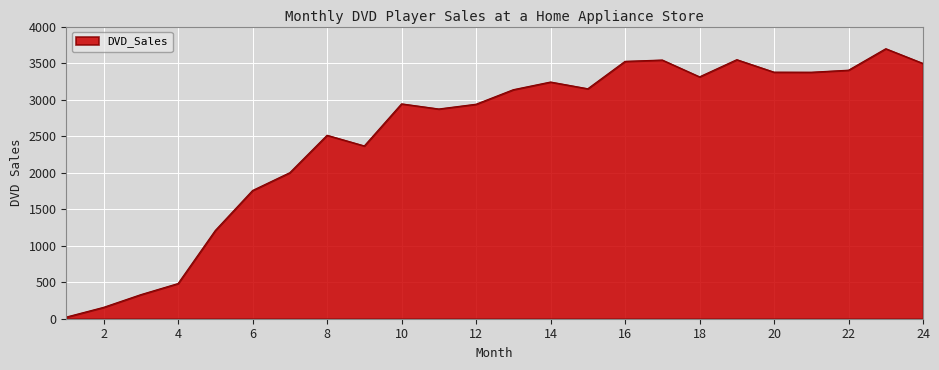

What is the maximum value shown in the chart?

3697